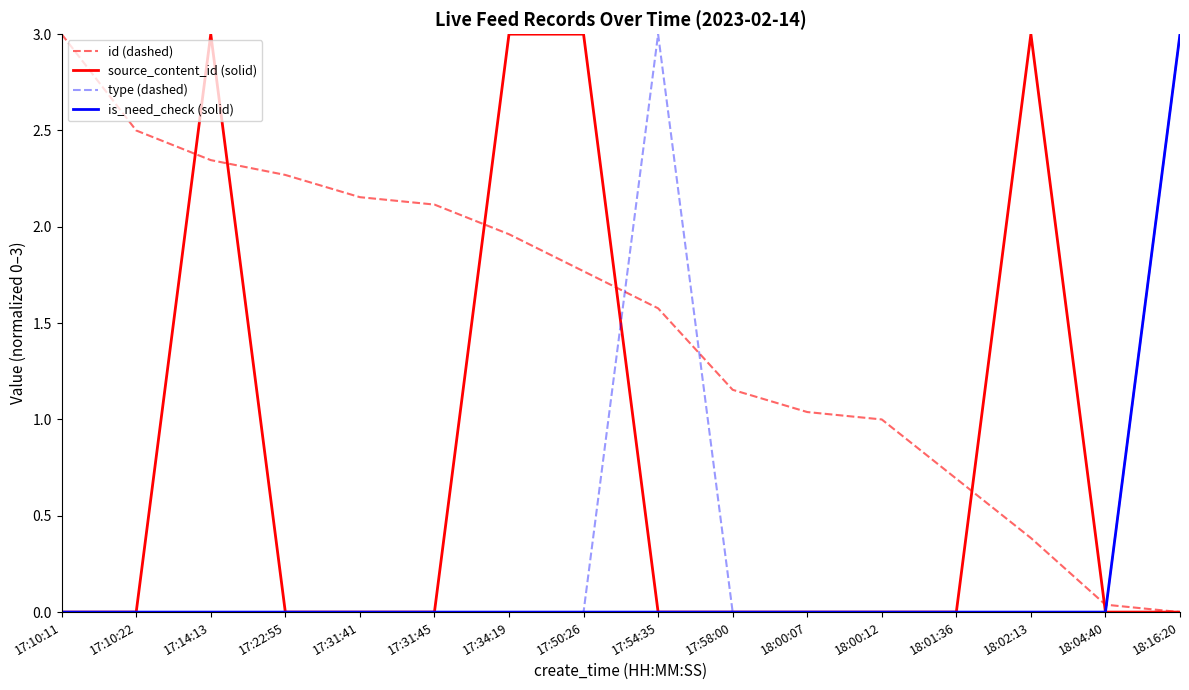

Which series ends up on top after the final intersection of id (dashed) and is_need_check (solid)?

is_need_check (solid)